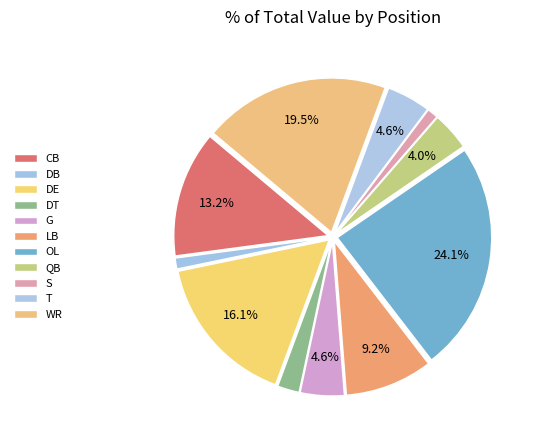

How many segments does this pie chart have?

11